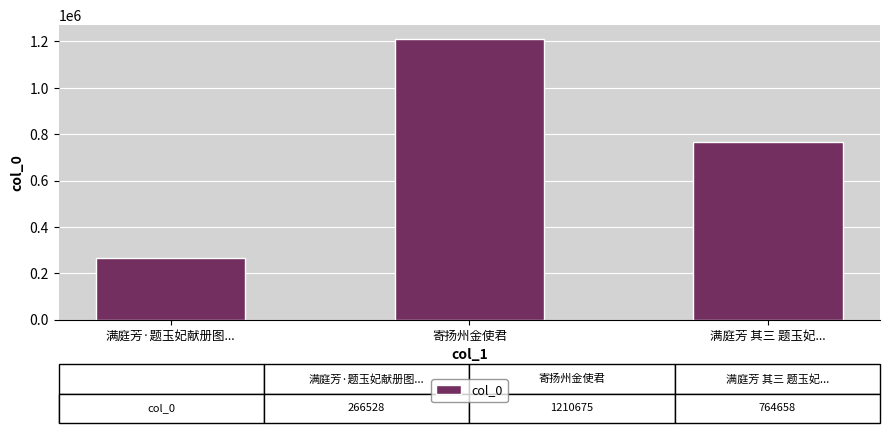

Where does the data first go above 764658?

寄扬州金使君